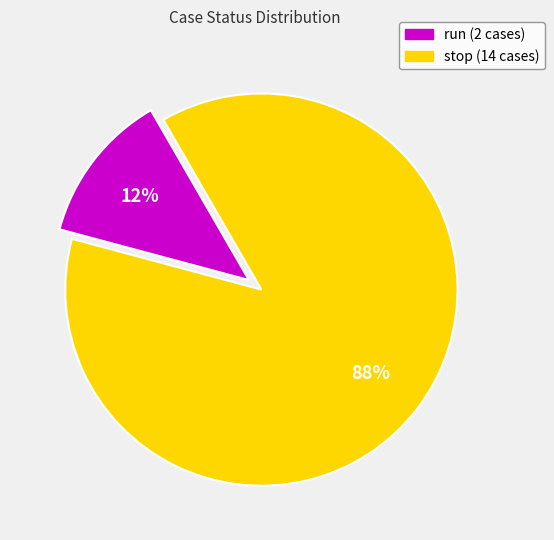

Which slice represents more than half of the pie?

stop